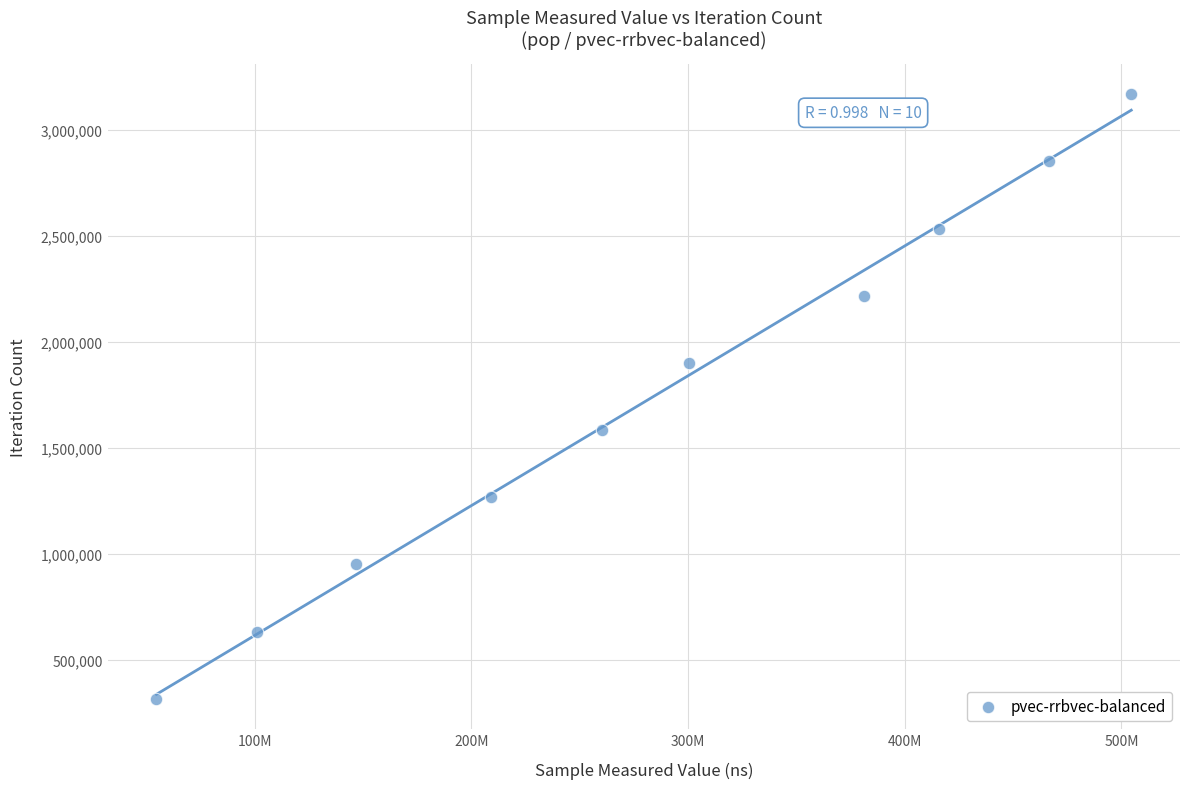

What is the average Y value?

1742004